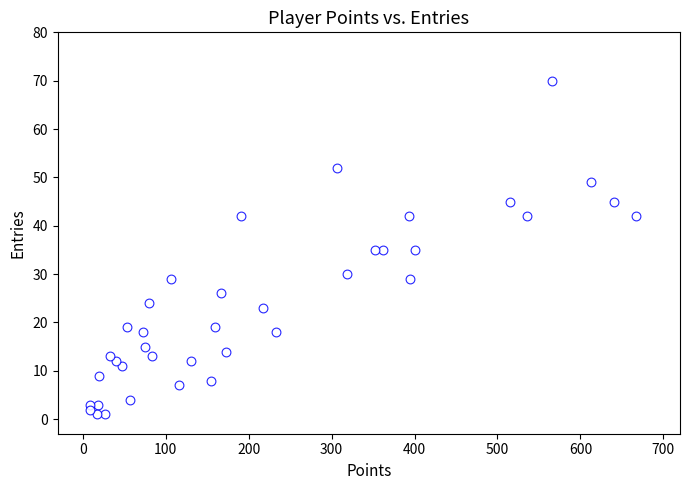

What is the range of X values (max minus min)?

658